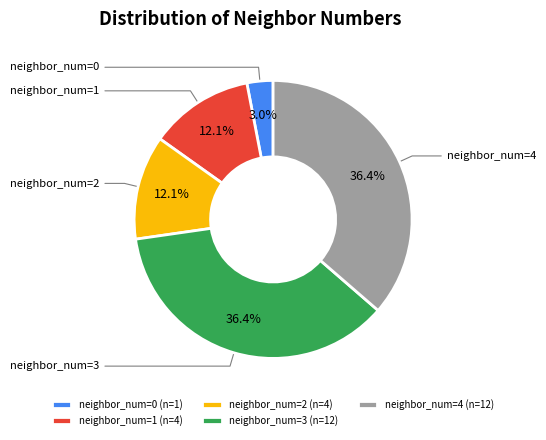

Is the sum of neighbor_num=3 (n=12) and neighbor_num=1 (n=4) greater than half?

No